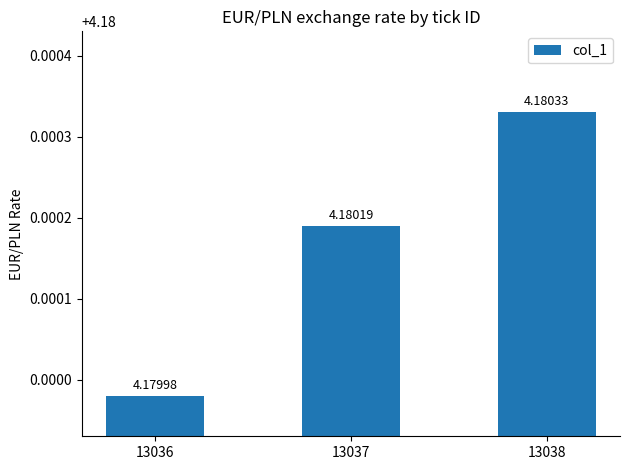

At which label is the value closest to 4?

13036